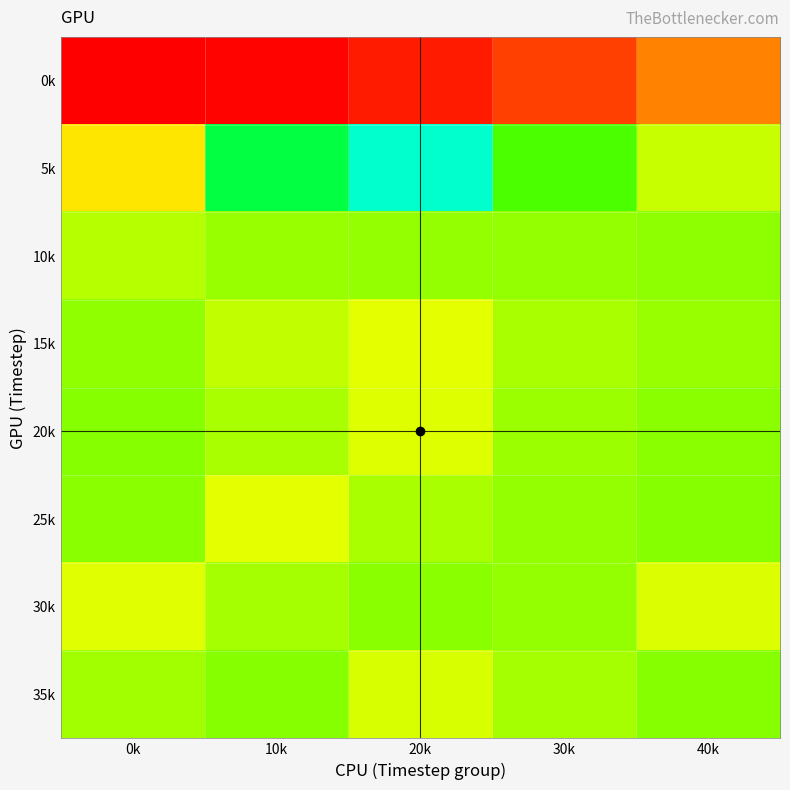

What is the minimum value shown in the chart?

-3.6